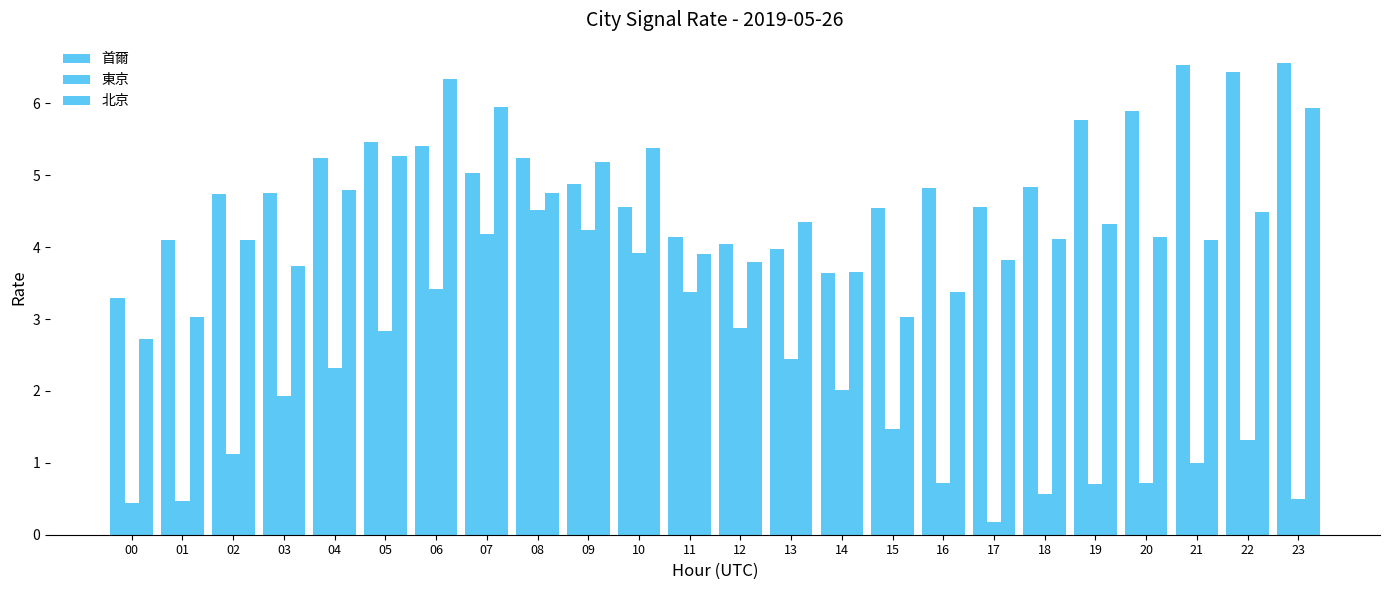

What is the value of the 北京 bar at the 12th from the left?

3.9